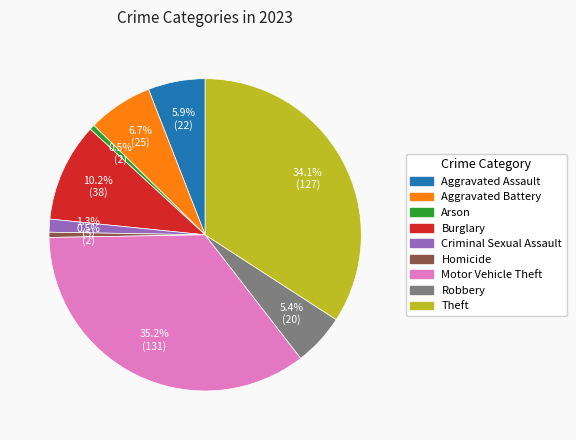

Does Criminal Sexual Assault account for over 50% of the chart?

No